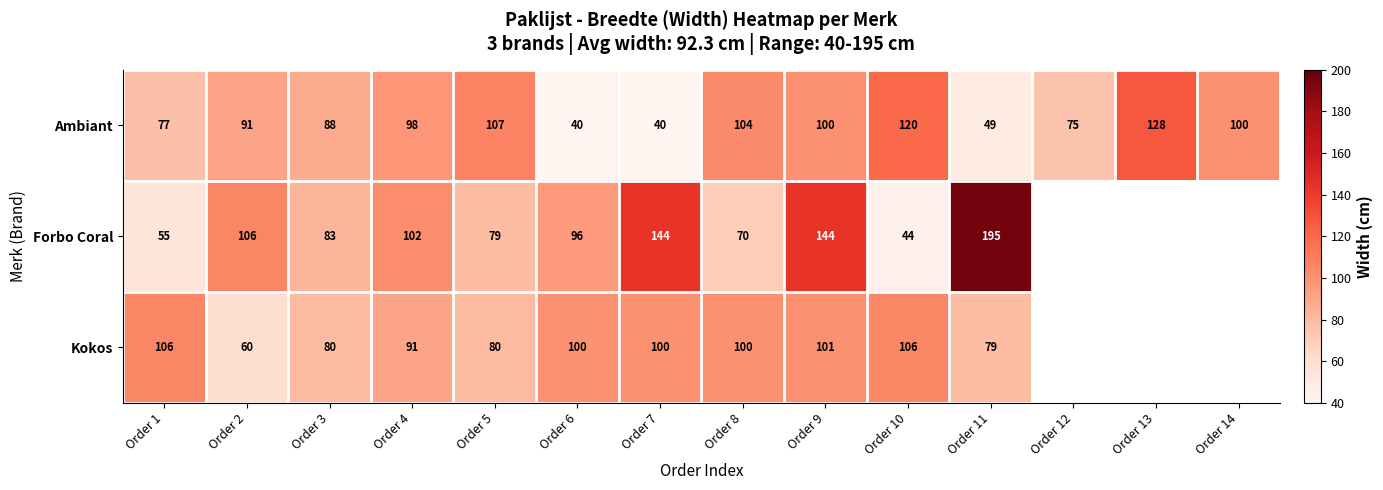

Which series changed the most between Order 5 and Order 9?

Forbo Coral